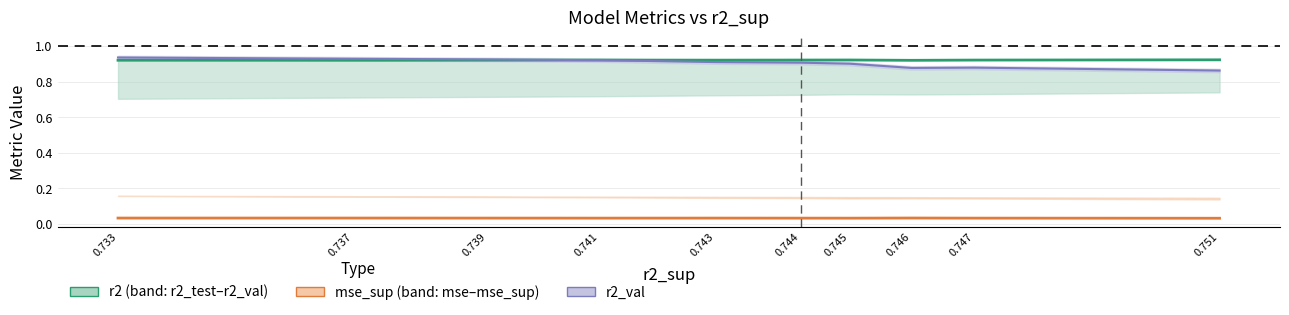

Which series has the largest range (max minus min)?

r2_val